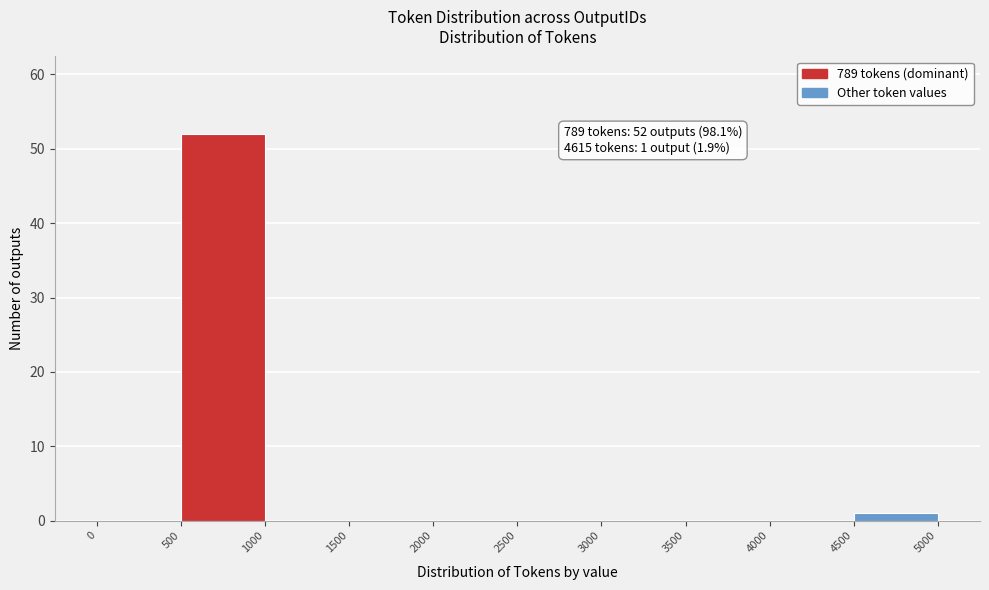

Over which range of the x-axis is the bar tallest?

500 to 1000